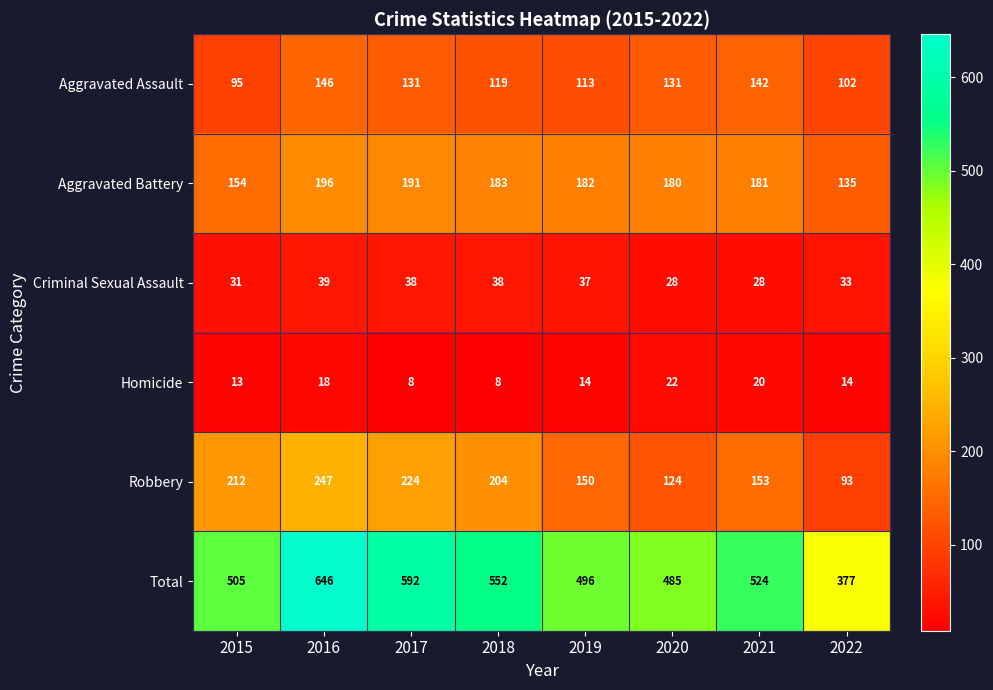

Which series has the largest range (max minus min)?

Total